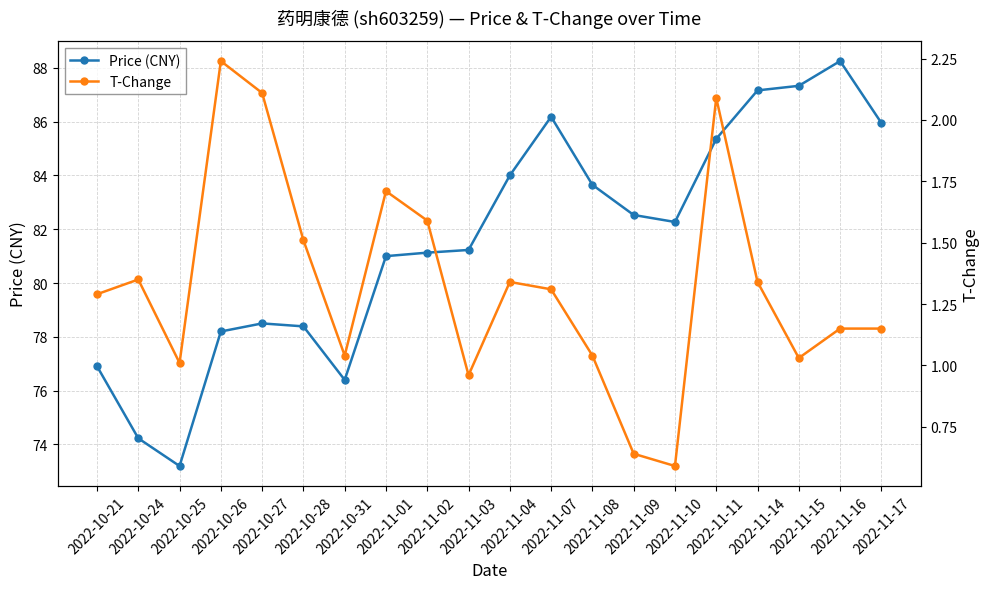

What is the minimum value shown in the chart?

0.6